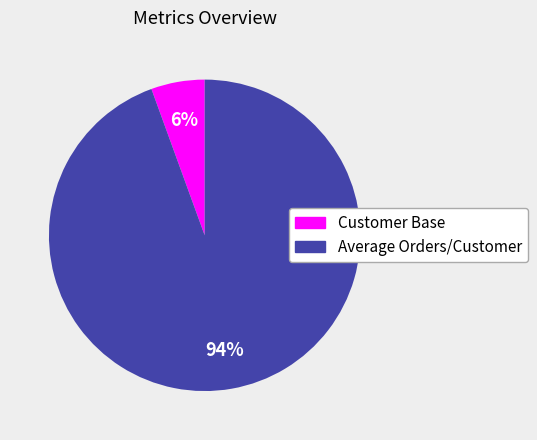

How many segments does this pie chart have?

2